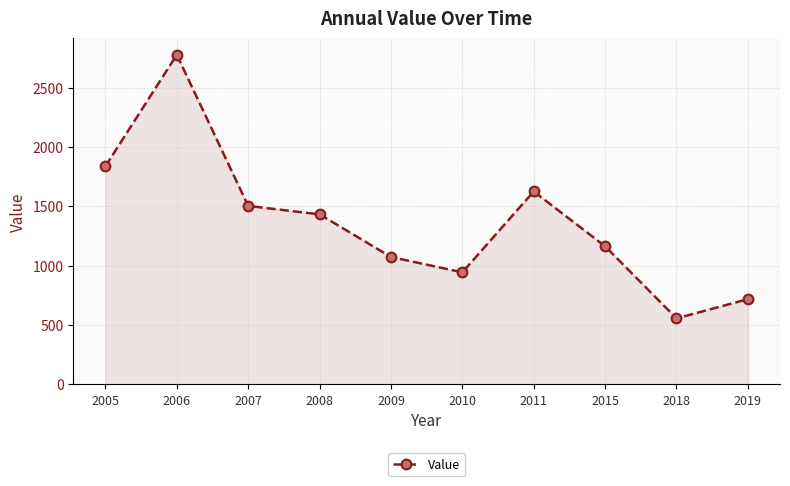

How many lines are shown in the chart?

1